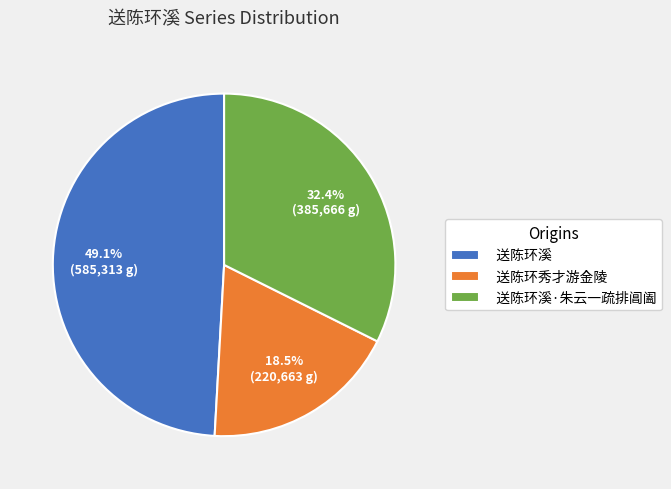

How many slices are in this pie chart?

3